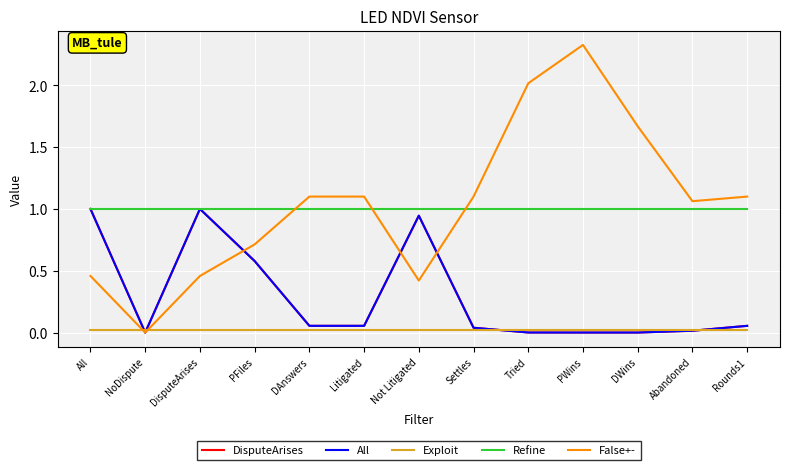

Which series changed the most between NoDispute and Settles?

False+-